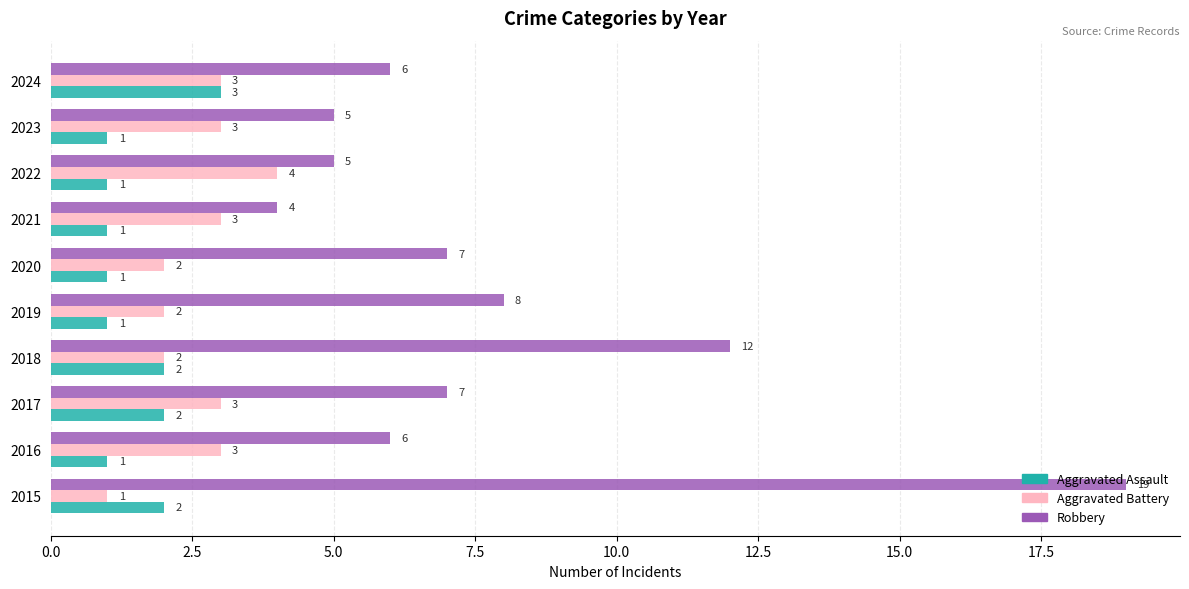

What is the sum of all Aggravated Assault values?

15